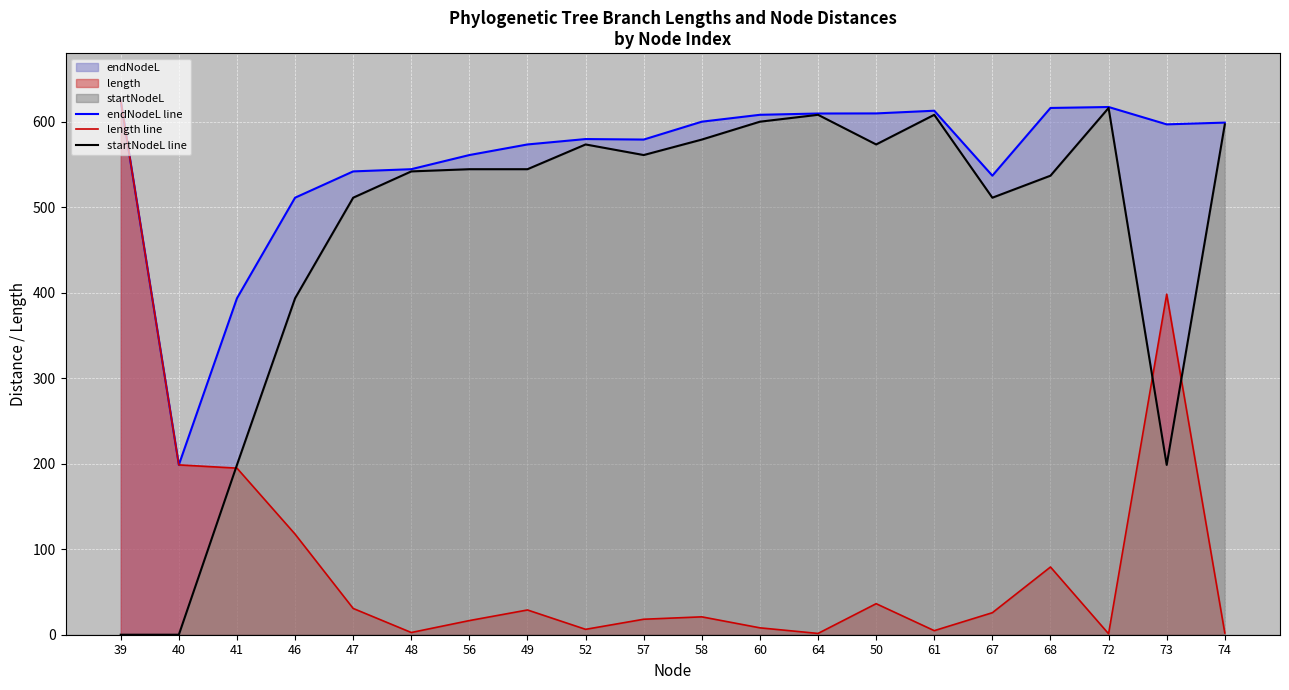

Where does the length line series first go above 25?

39